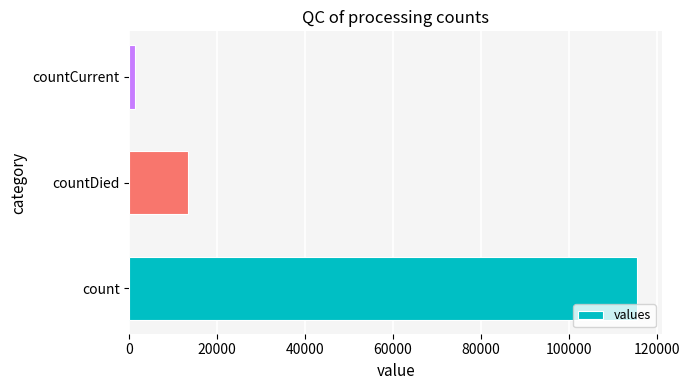

Which label corresponds to the smallest value in the chart?

countCurrent